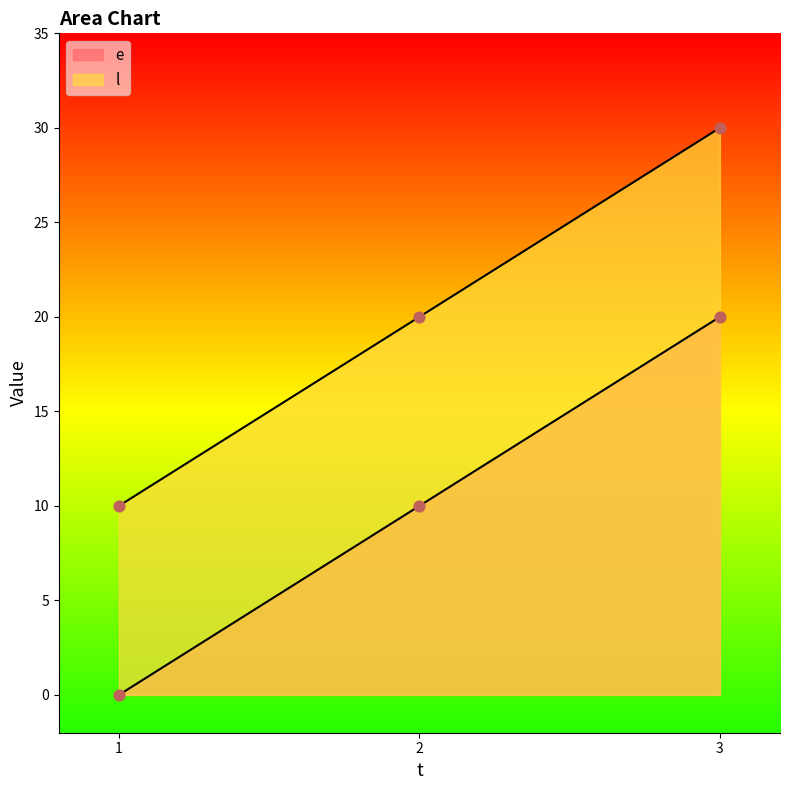

What are all the series names shown in the legend?

e, l